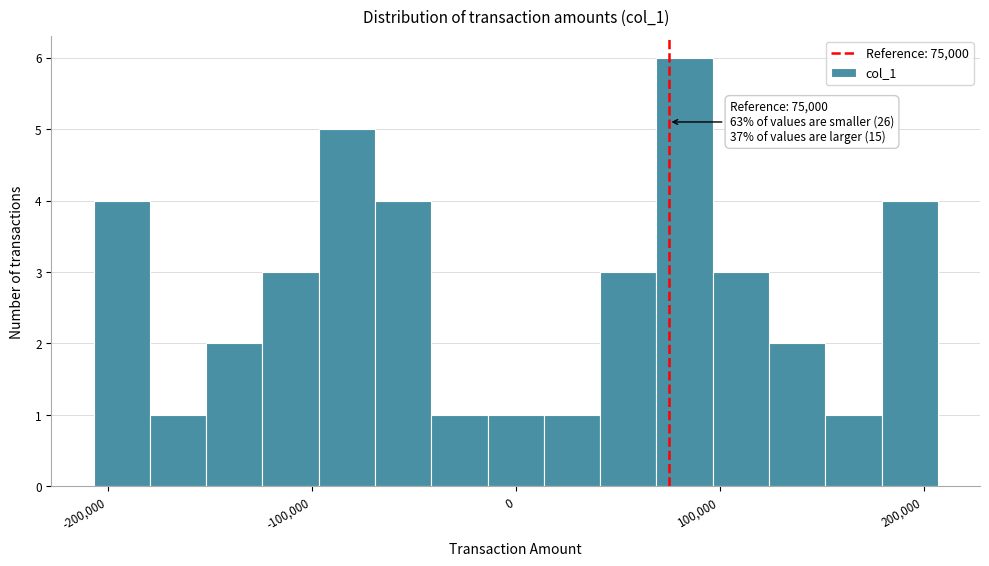

Read against the x-axis, roughly where is the centre of the tallest bar?

80000